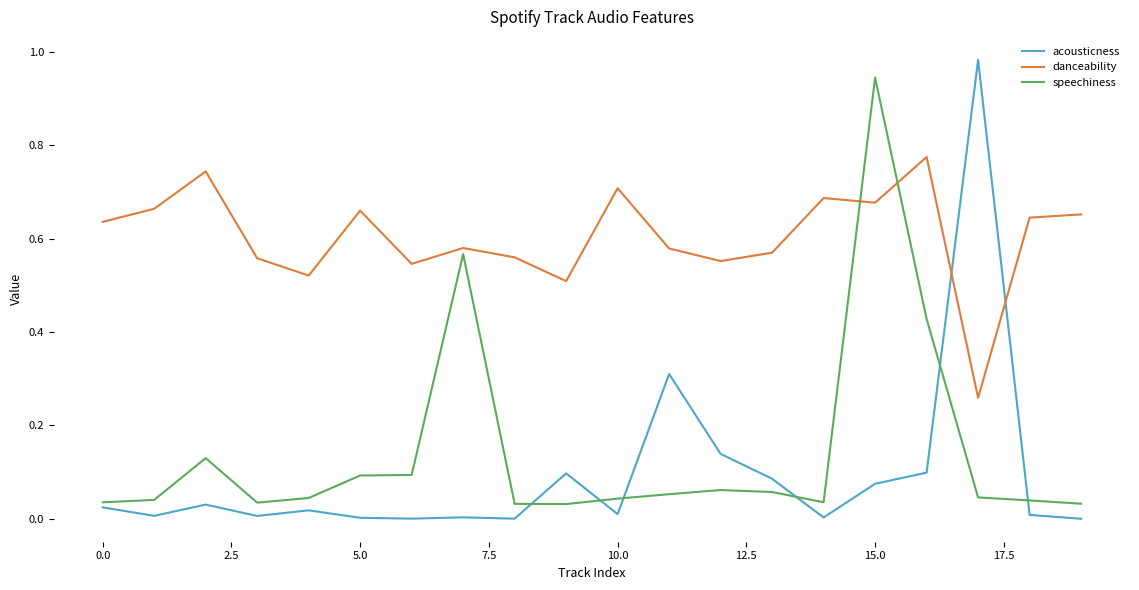

After their last crossing, which series has the higher values: danceability or acousticness?

danceability